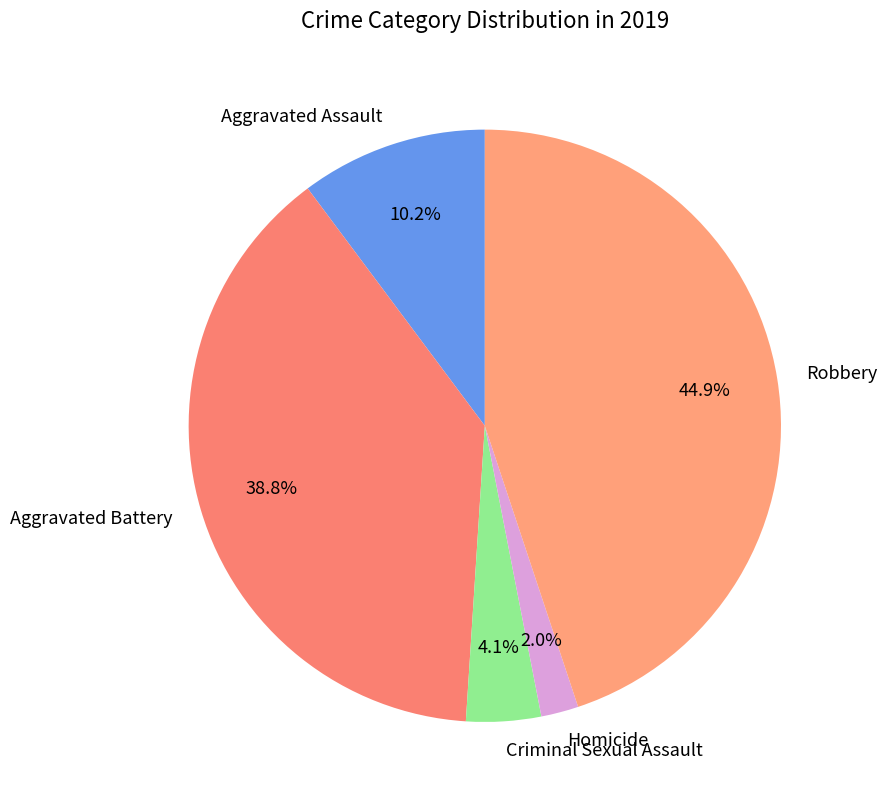

What percentage is the Aggravated Assault slice, to the nearest percent?

10%